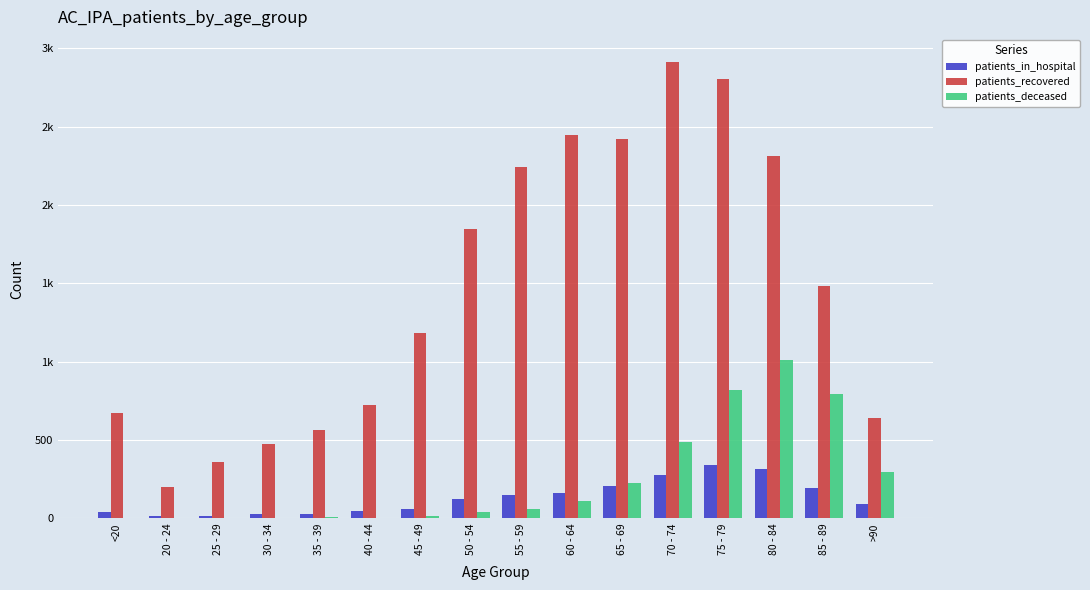

What are all the series names shown in the legend?

patients_in_hospital, patients_recovered, patients_deceased